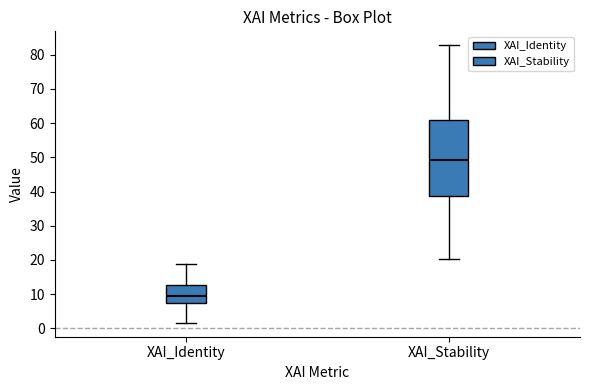

Where does the median line of the box for XAI_Stability sit on the y-axis? The values are not printed on the chart, so give them approximately, as read against the axis.

49